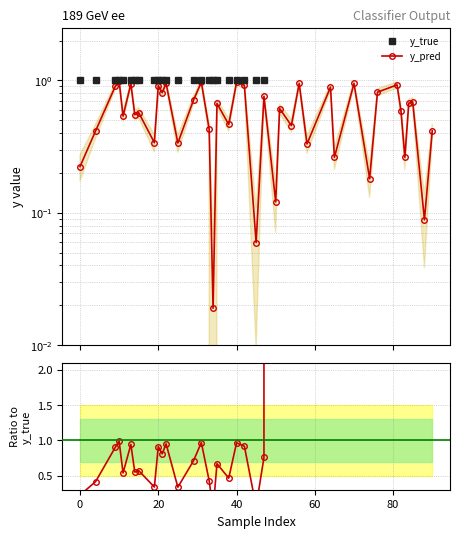

Which series ends up on top after the final intersection of y_true and Ratio to y_true?

Ratio to y_true